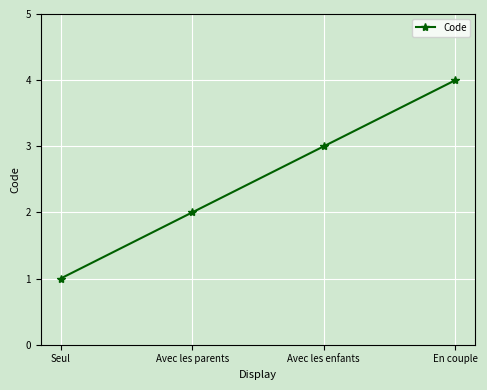

What is the difference between the values at En couple and Avec les enfants?

1